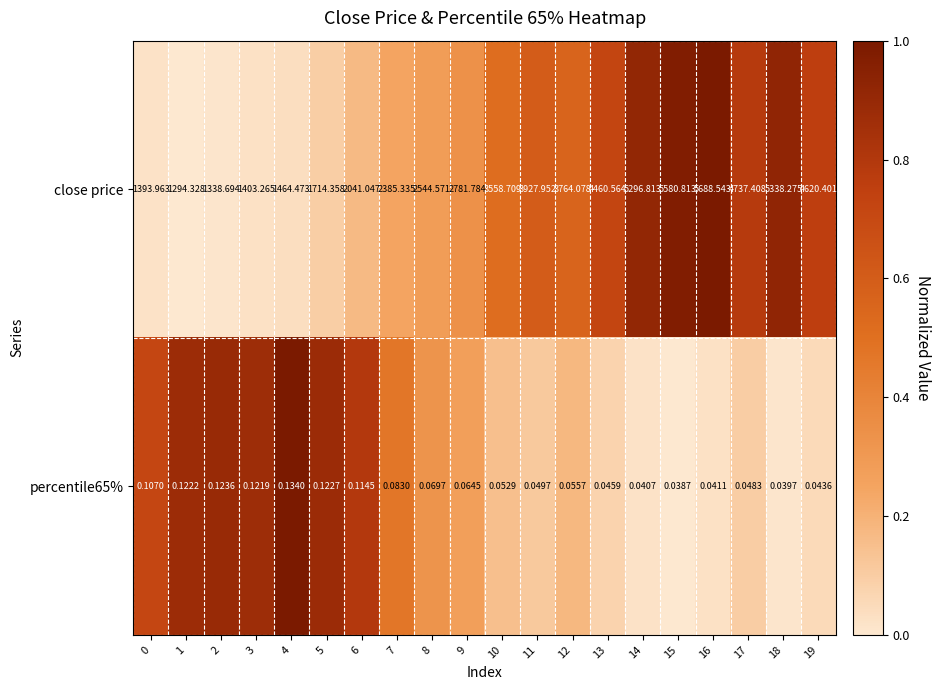

At which category does the chart reach its peak across all series?

16